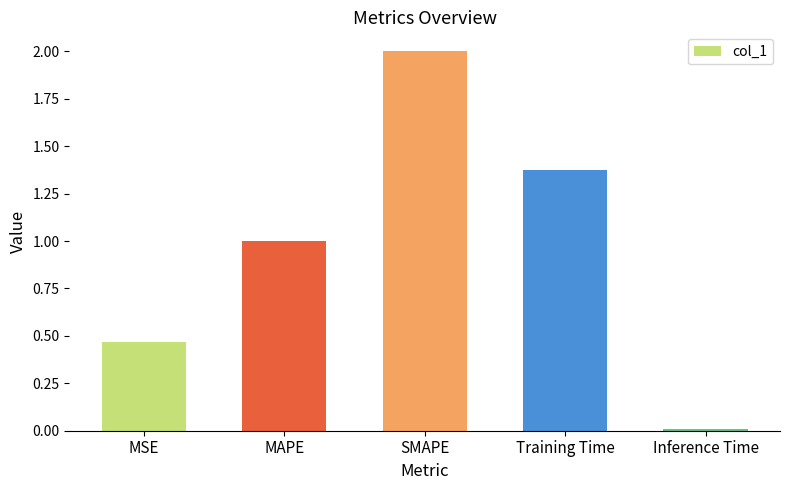

What is the average value?

1.0